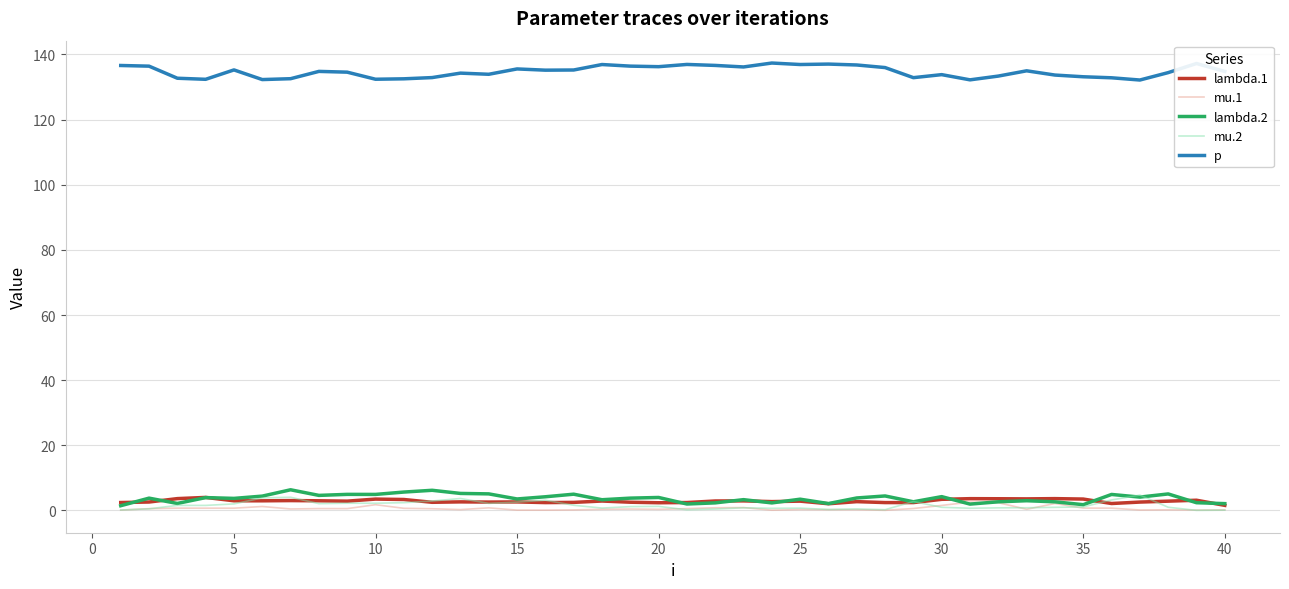

Which series has the largest total across all categories?

p